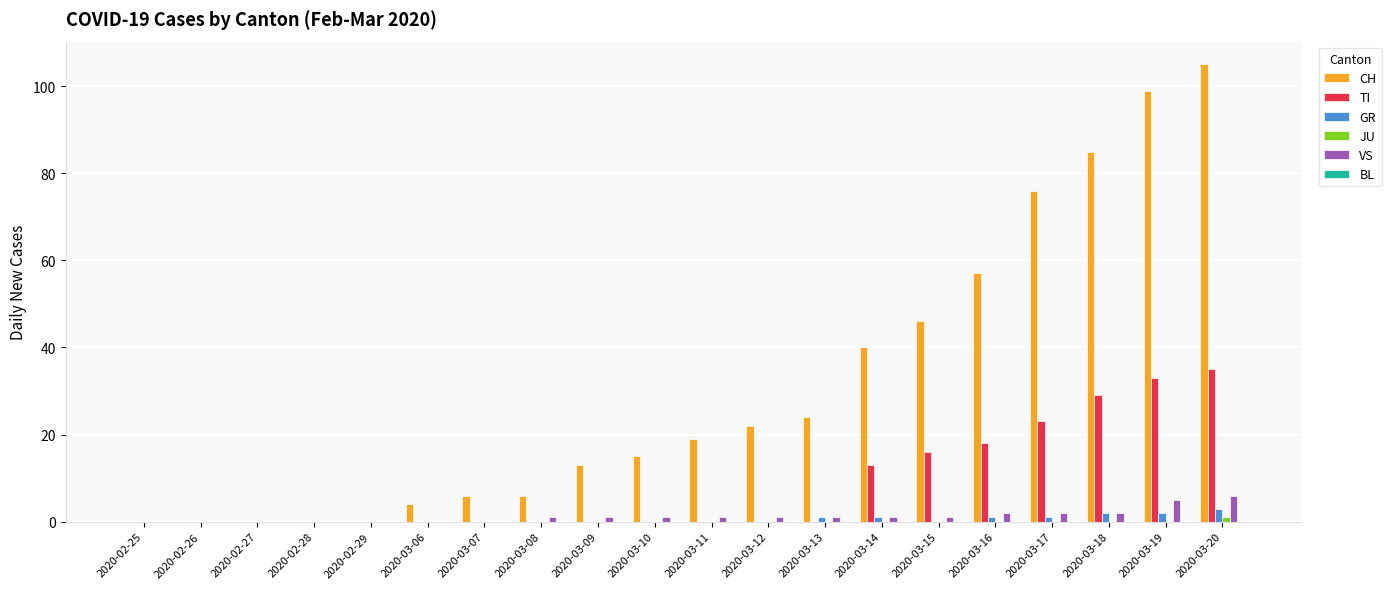

How many series are shown in this chart?

5